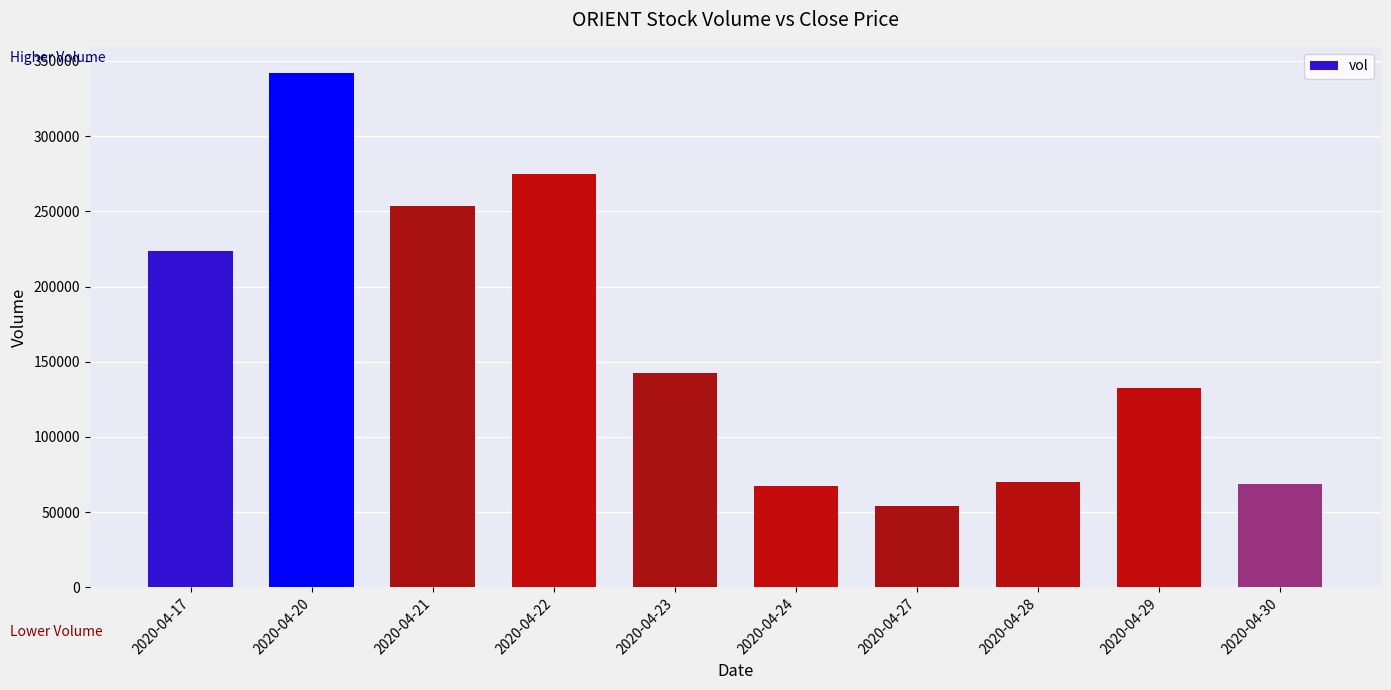

Is it true that the value at 2020-04-28 is 27294?

False